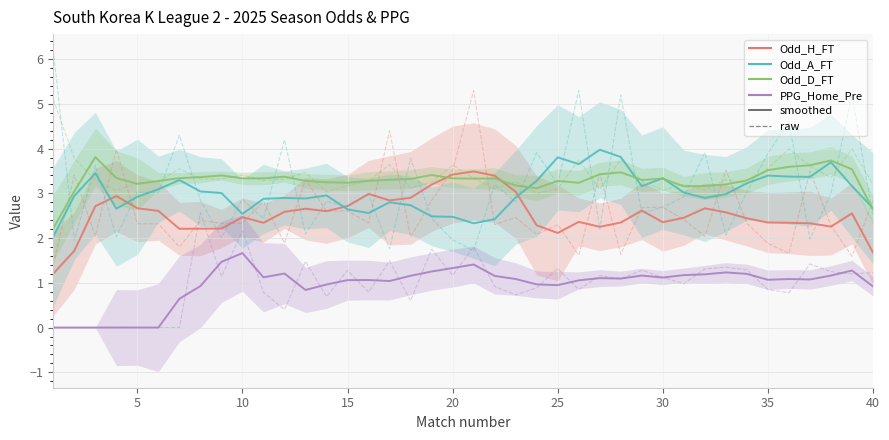

How many lines are shown in the chart?

4